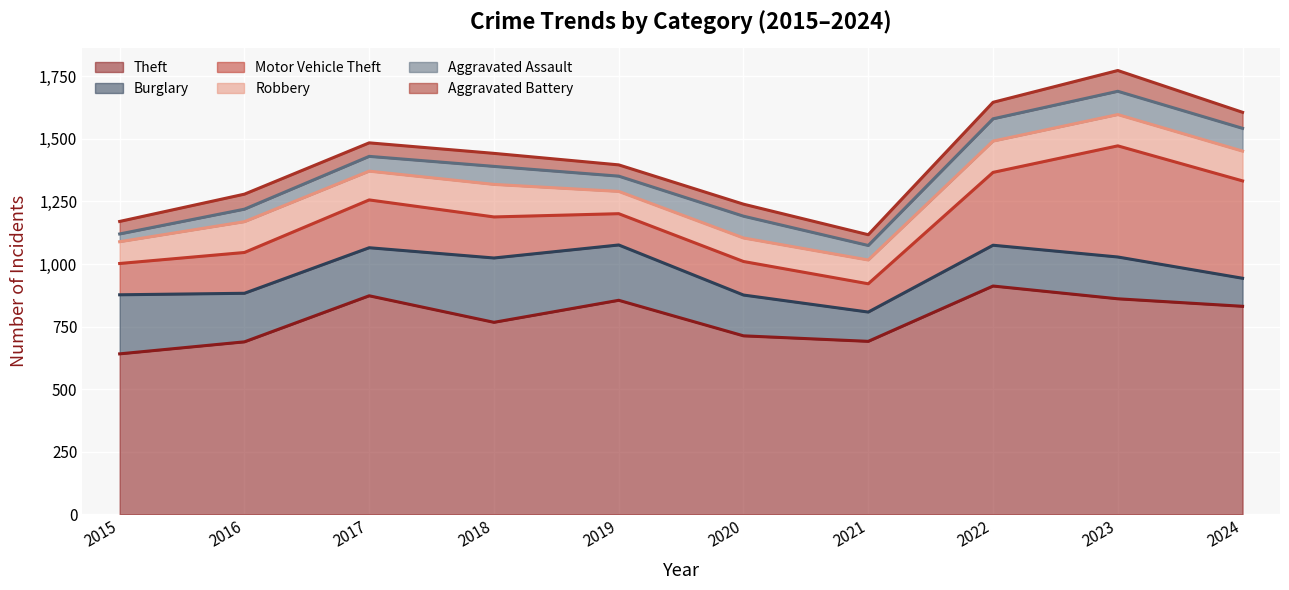

Which series has the largest range (max minus min)?

Motor Vehicle Theft